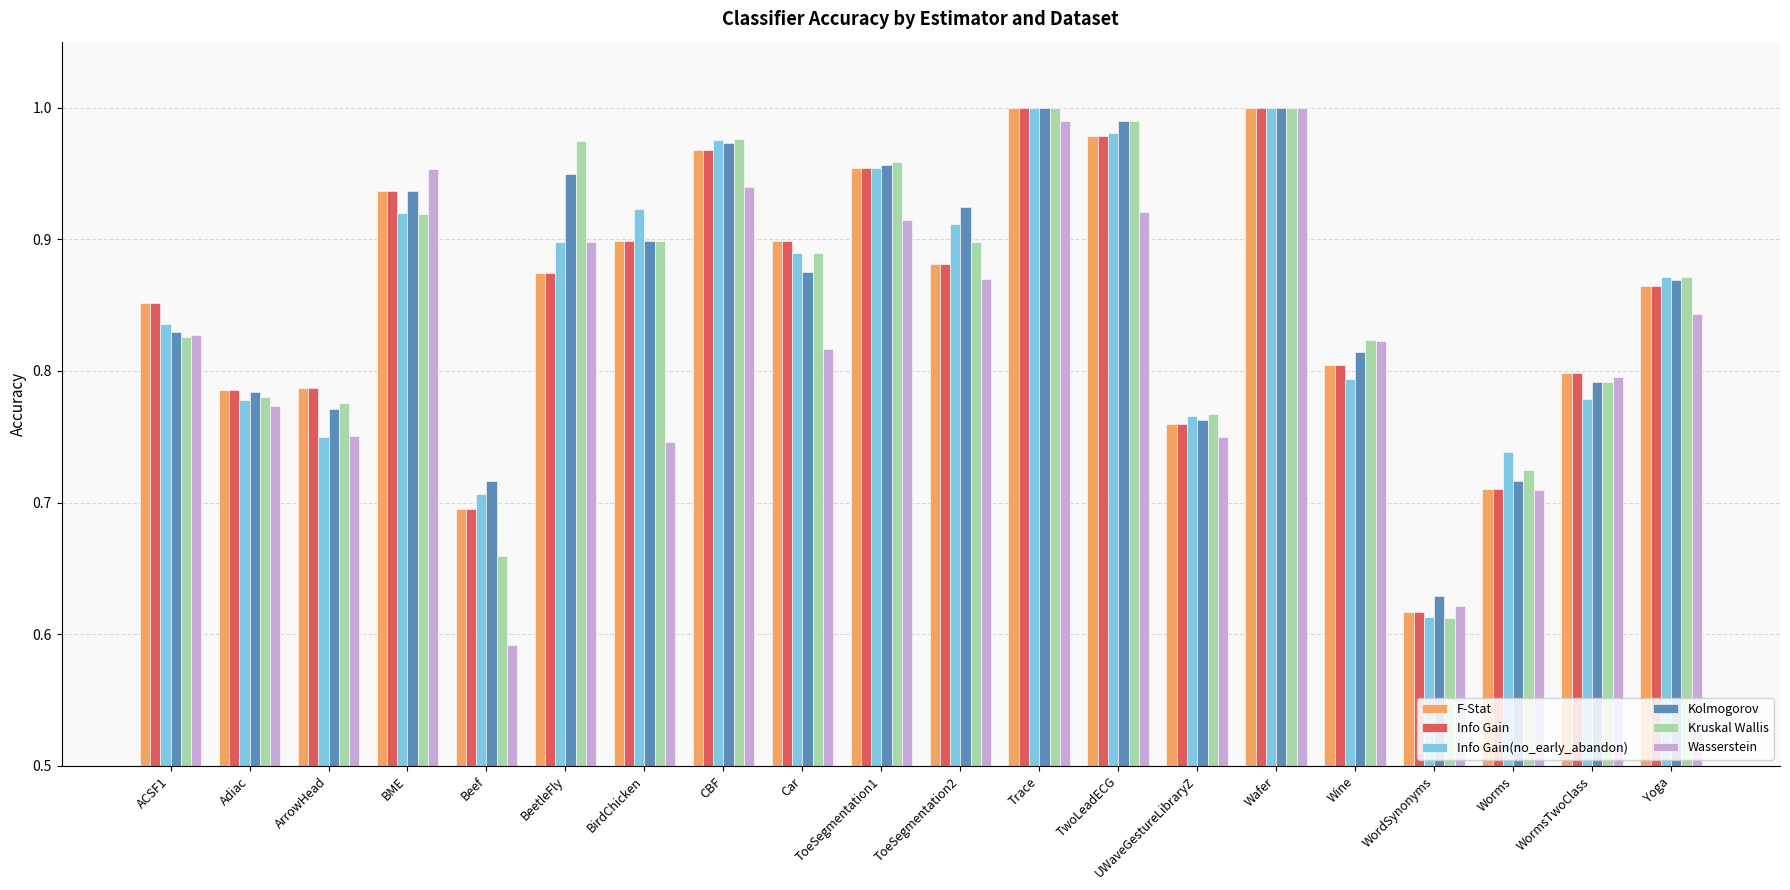

Which series has the largest range (max minus min)?

Wasserstein